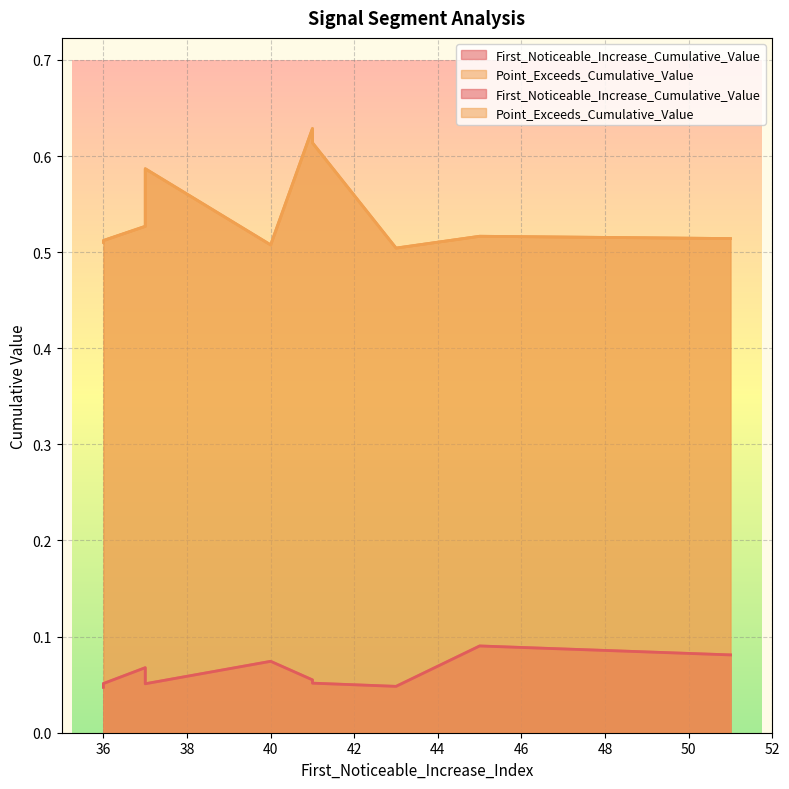

Which series has the largest range (max minus min)?

Point_Exceeds_Cumulative_Value